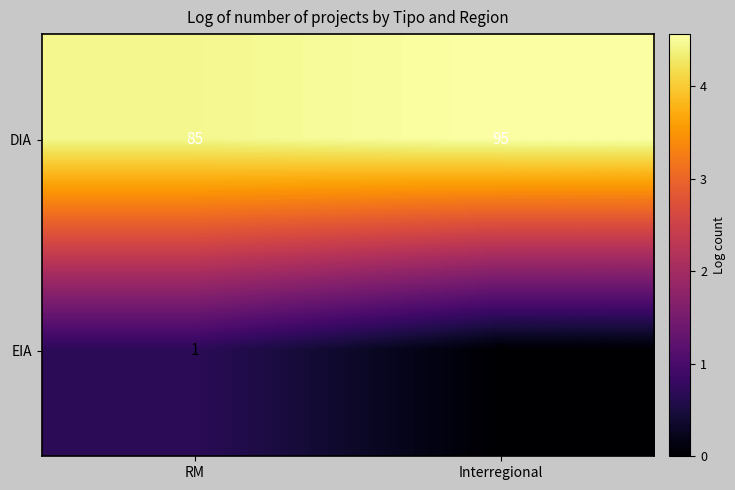

At which category does the chart reach its minimum across all series?

Interregional